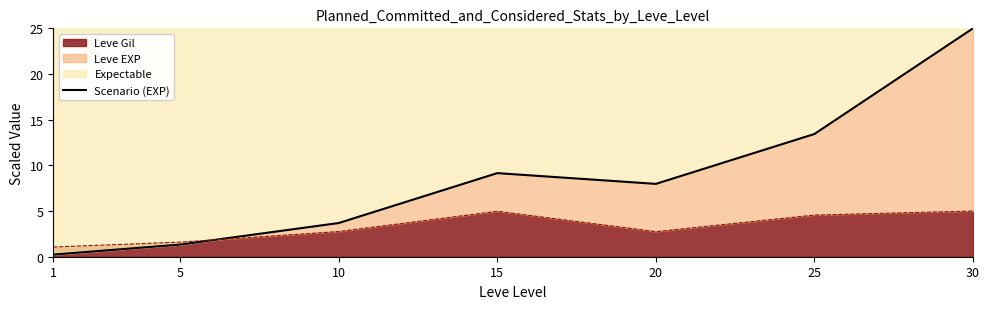

What is the value of the 4th point from the left?

9.2